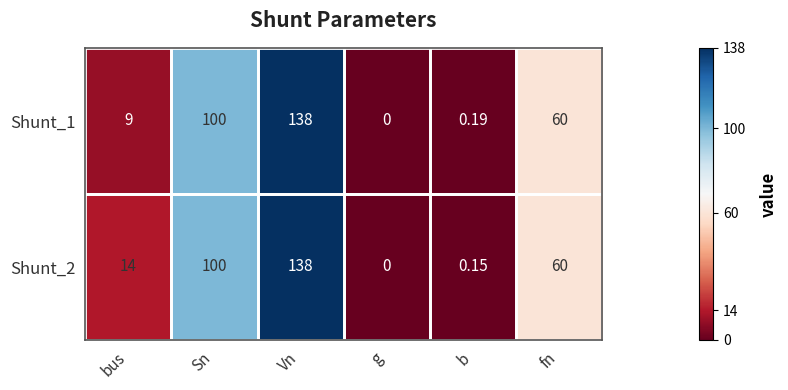

How many positive values does the Shunt_2 series have?

5